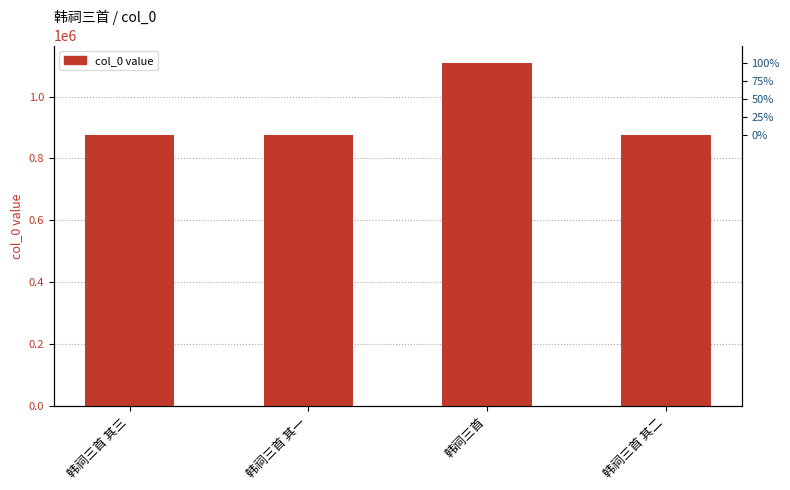

What is the difference between the maximum and minimum values?

232978